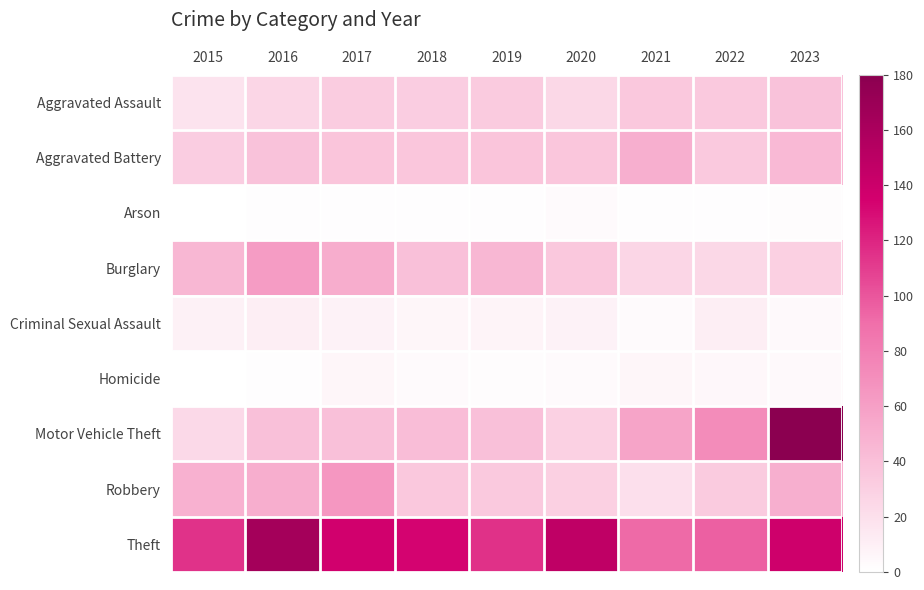

Which has a higher value, 2021 or 2023?

2023